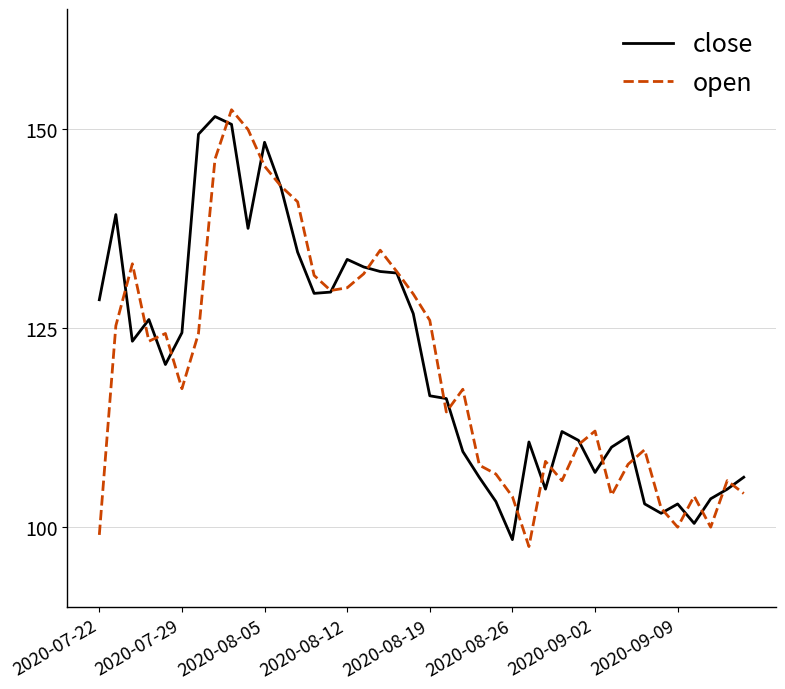

What is the highest value of the open series?

152.4